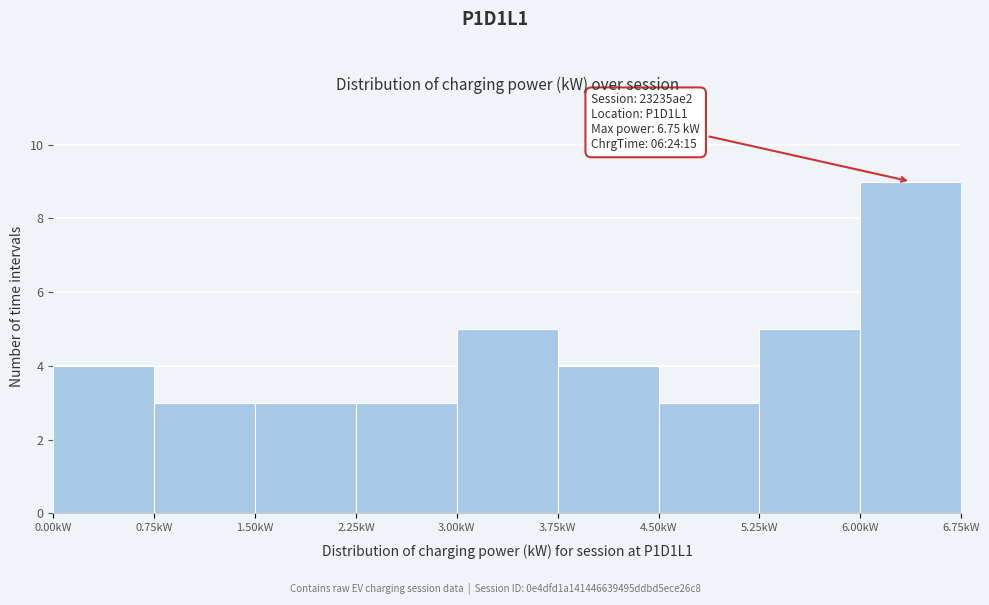

Which range on the x-axis has the tallest bar?

6.00 to 6.75